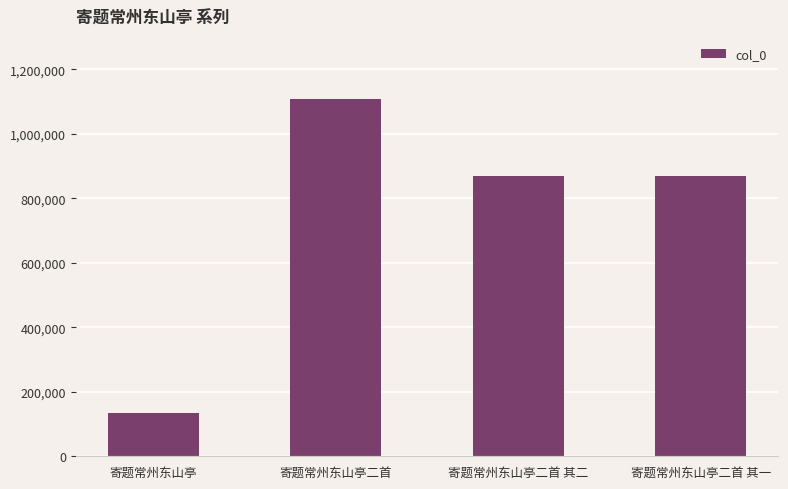

The value at 寄题常州东山亭二首 is 1107670. True or false?

True